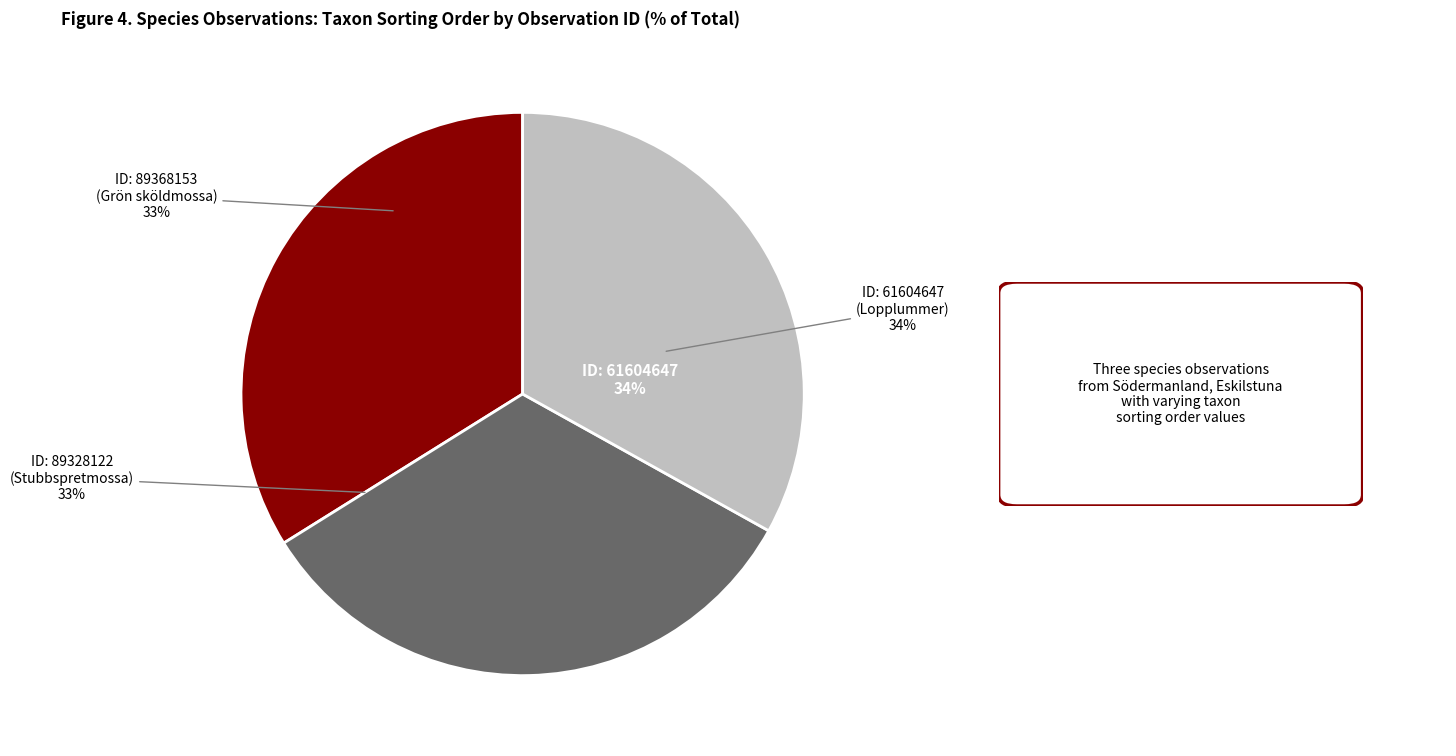

What is the largest slice in the pie chart?

61604647